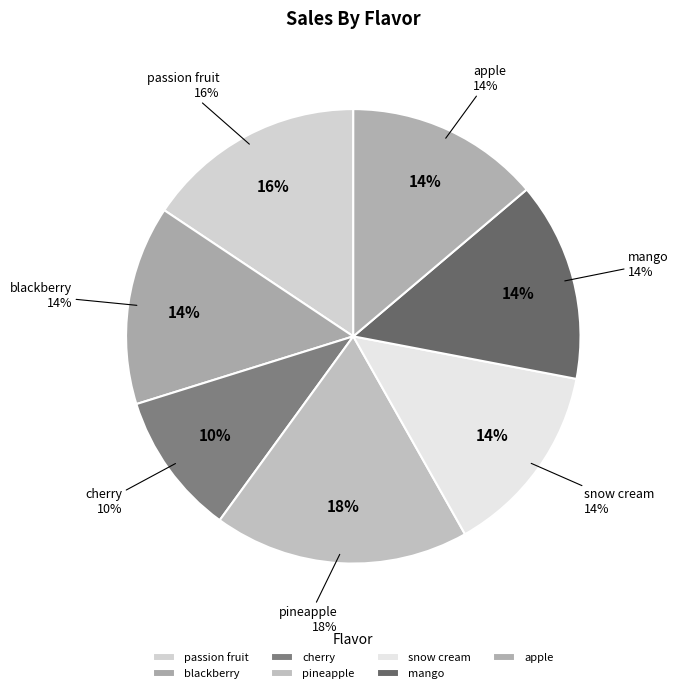

What is the change in value from passion fruit to cherry?

-0.1